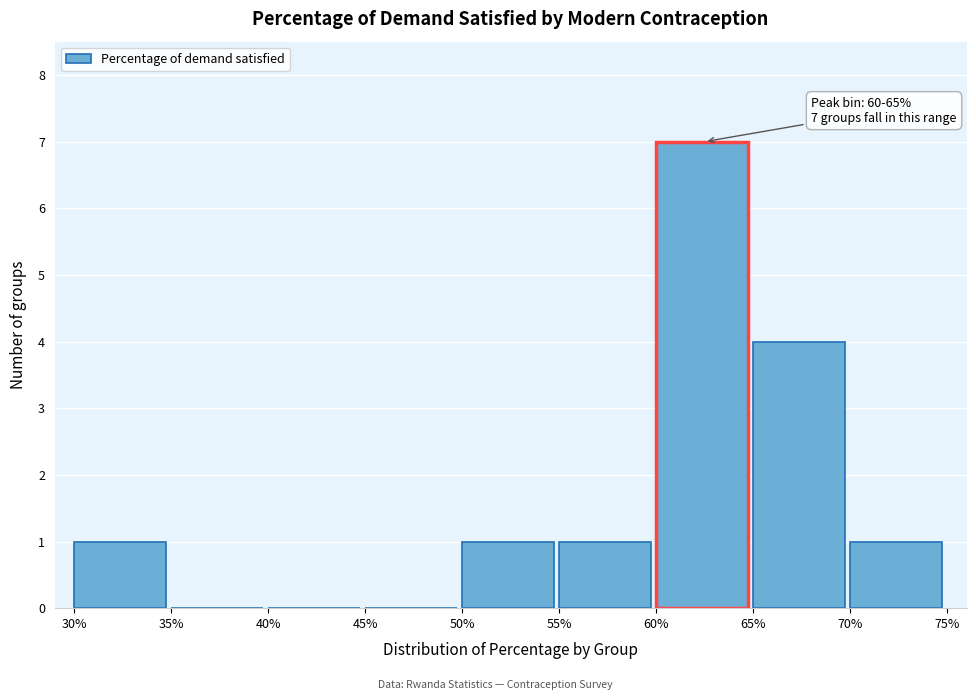

Which range on the x-axis has the tallest bar?

60% to 65%